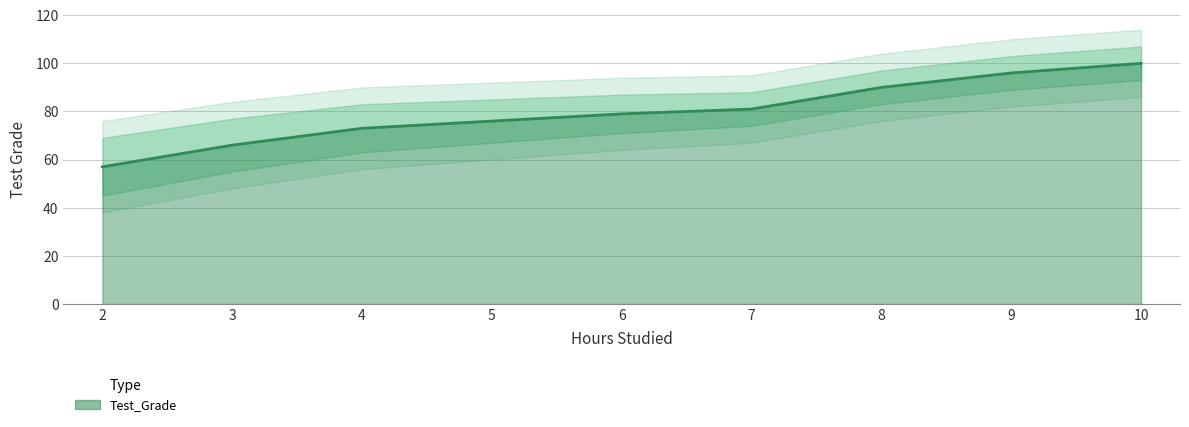

What is the ratio of the value at 7 to the value at 6?

1.0